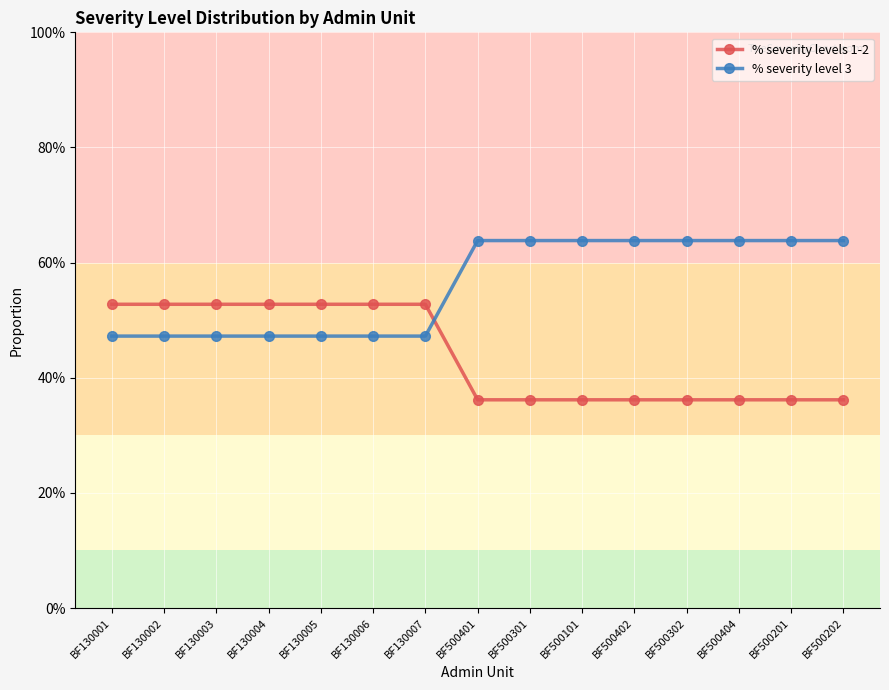

What are all the series names shown in the legend?

% severity levels 1-2, % severity level 3